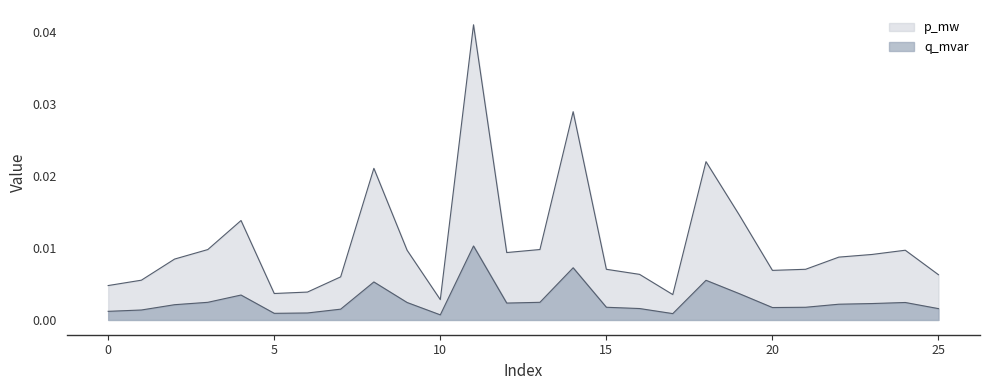

True or false: p_mw and q_mvar cross at least once.

False